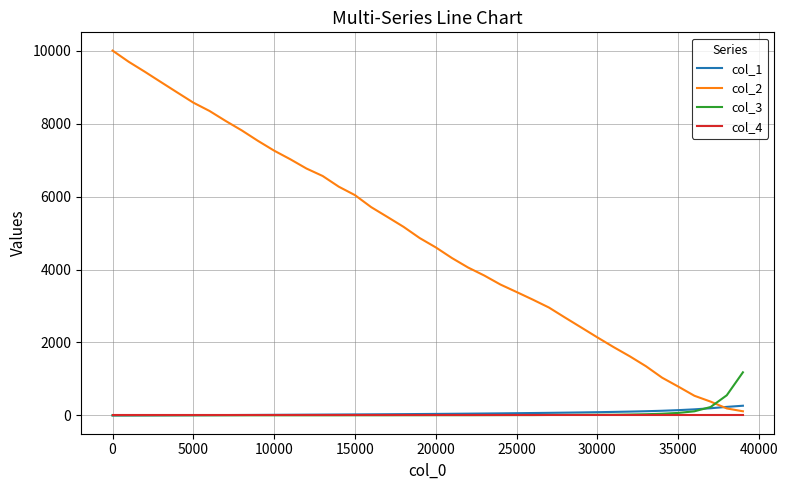

What is the highest value of the col_3 series?

1183.0